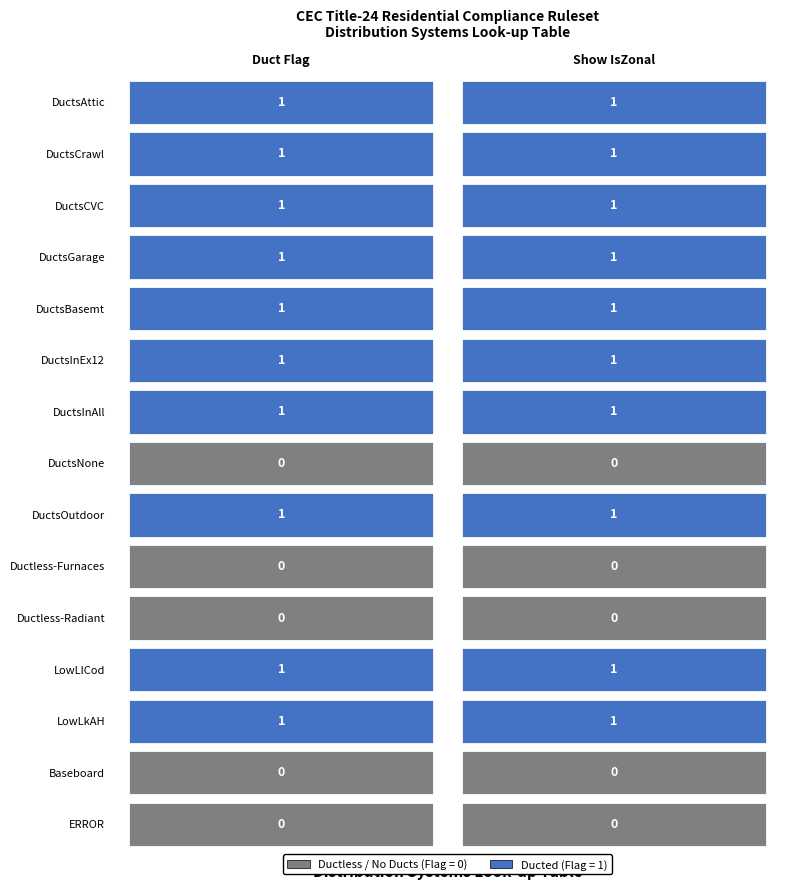

What is the total value across all series at 1?

10